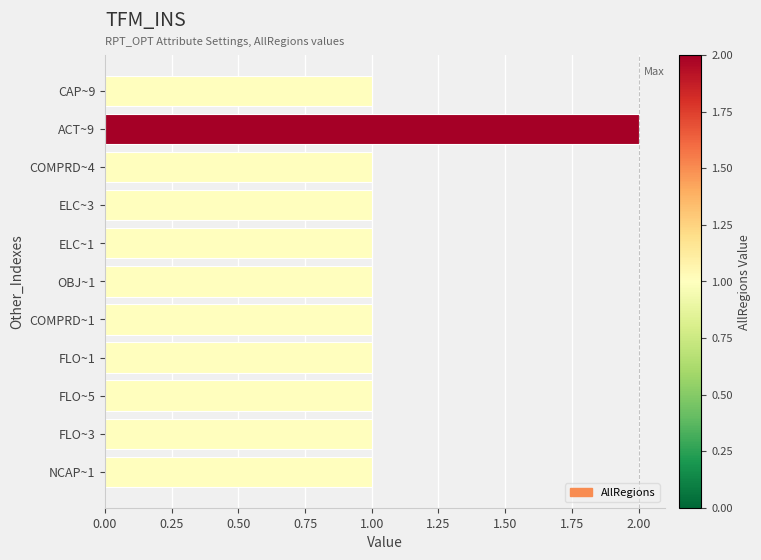

What is the sum of all values?

12